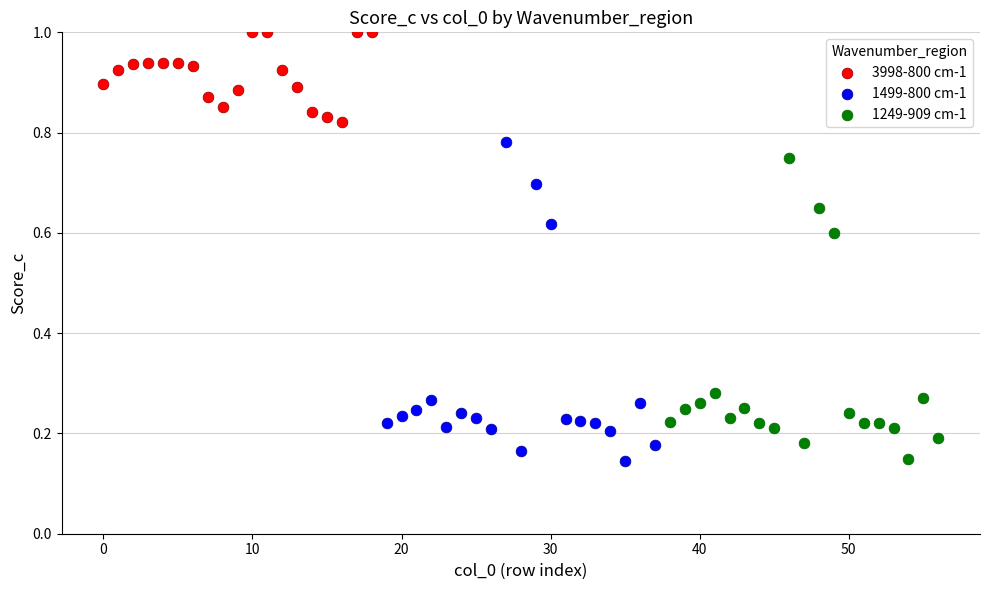

Which series reaches the maximum Y coordinate?

3998-800 cm-1